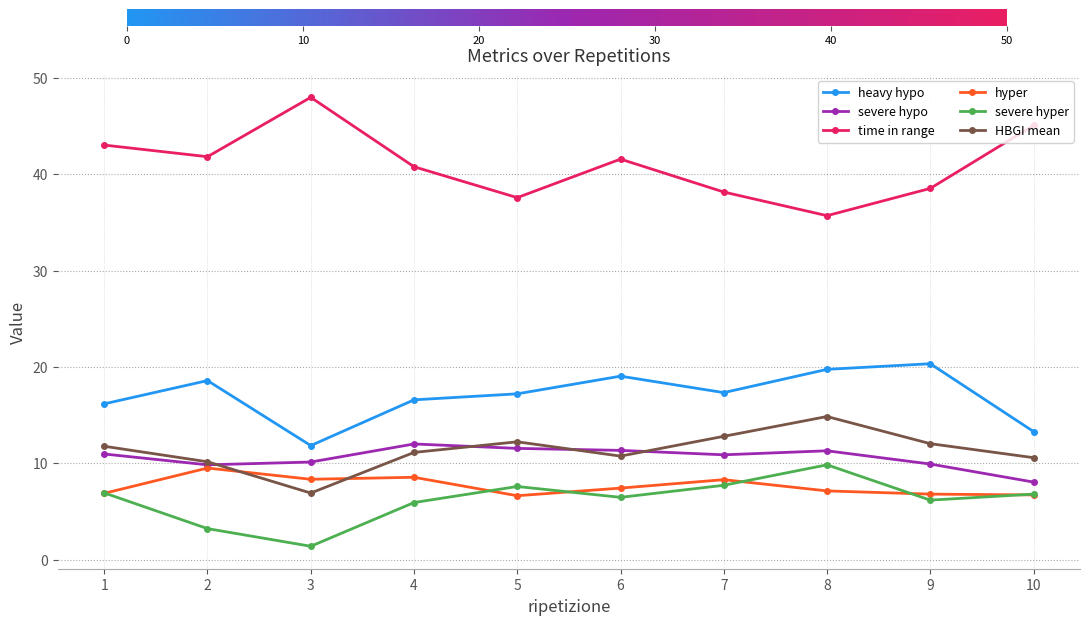

Does the chart display data point markers on the line(s)?

Yes